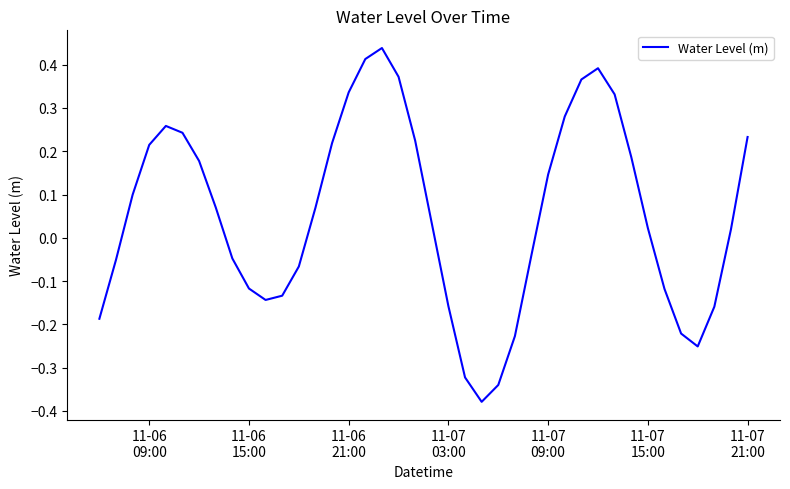

What is the difference between the maximum and minimum values?

0.8